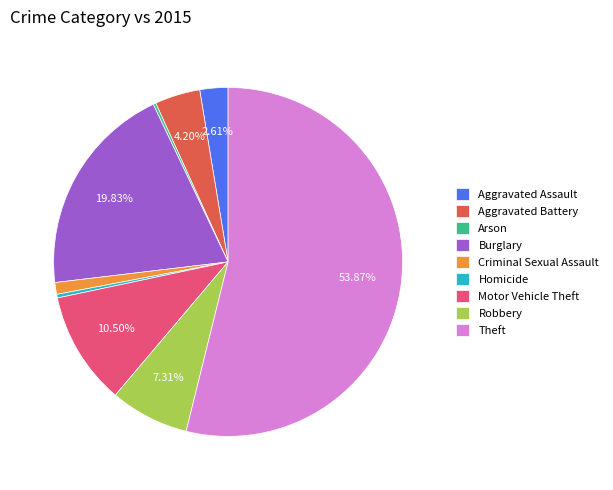

Is it true that Homicide is 5% of the pie?

False